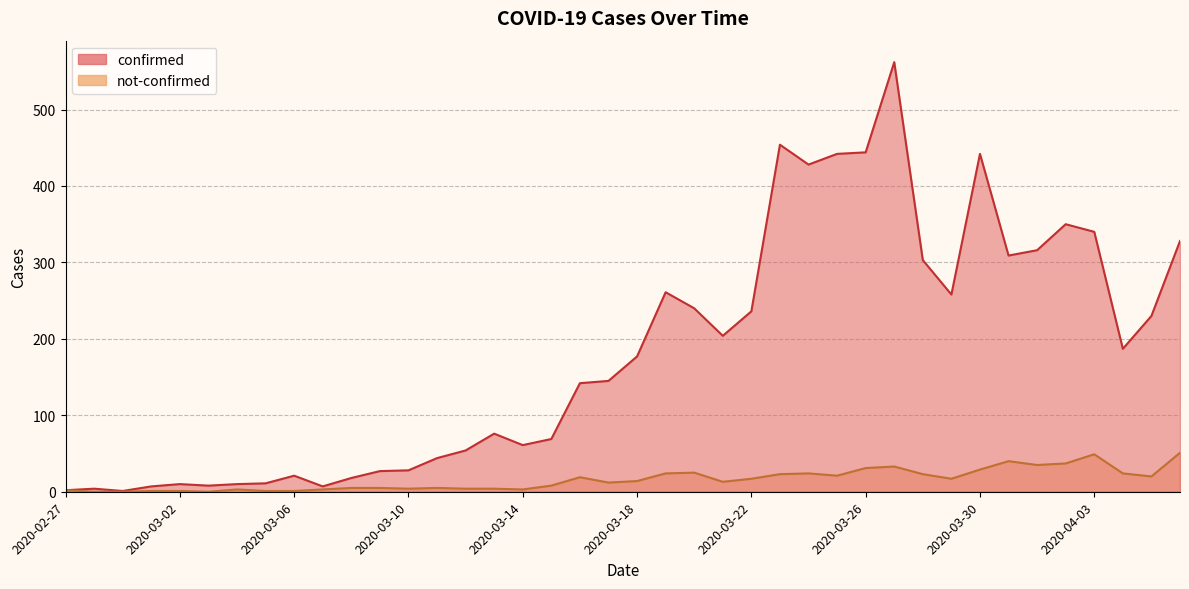

True or false: not-confirmed has more than 1 interior local peaks.

True